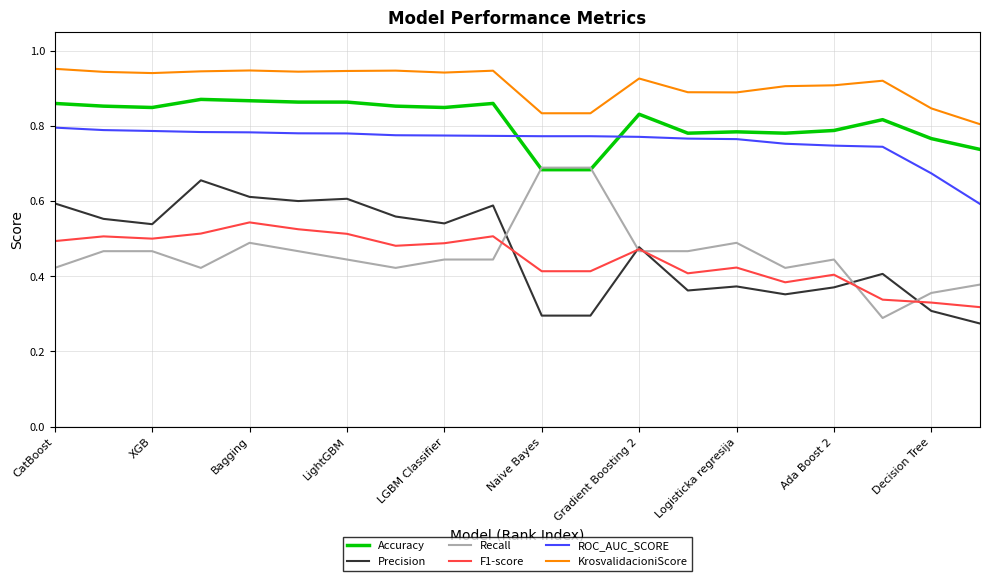

Which series ends up on top after the final intersection of ROC_AUC_SCORE and Accuracy?

Accuracy